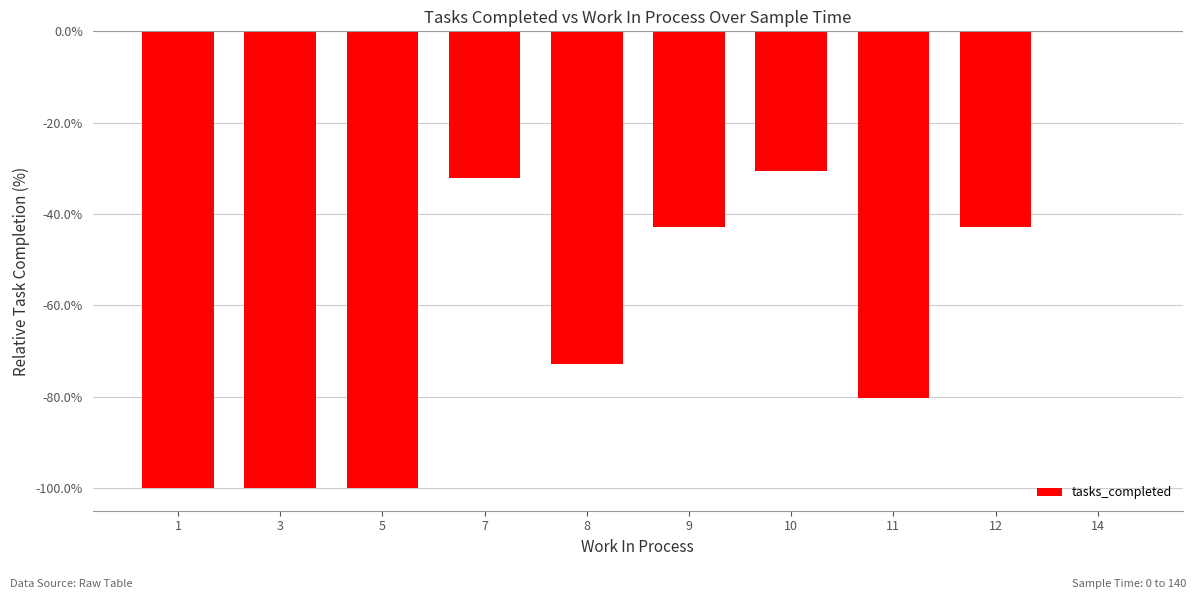

Read the value at 12.

-42.9